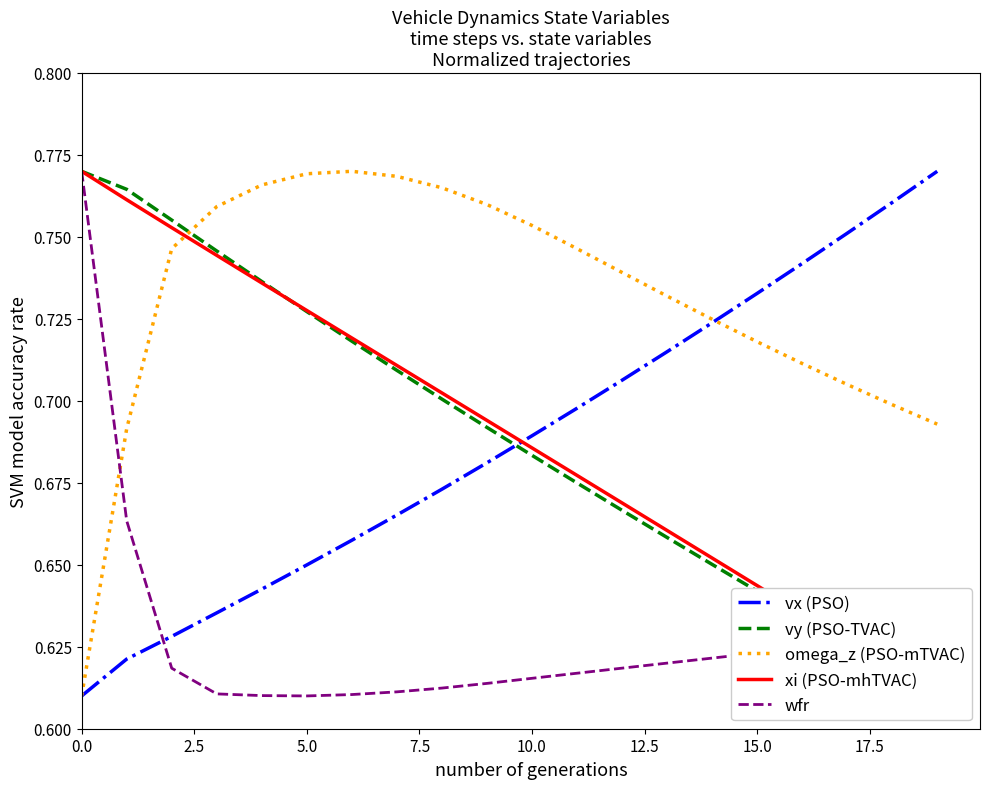

How many times do wfr and omega_z (PSO-mTVAC) cross each other?

1